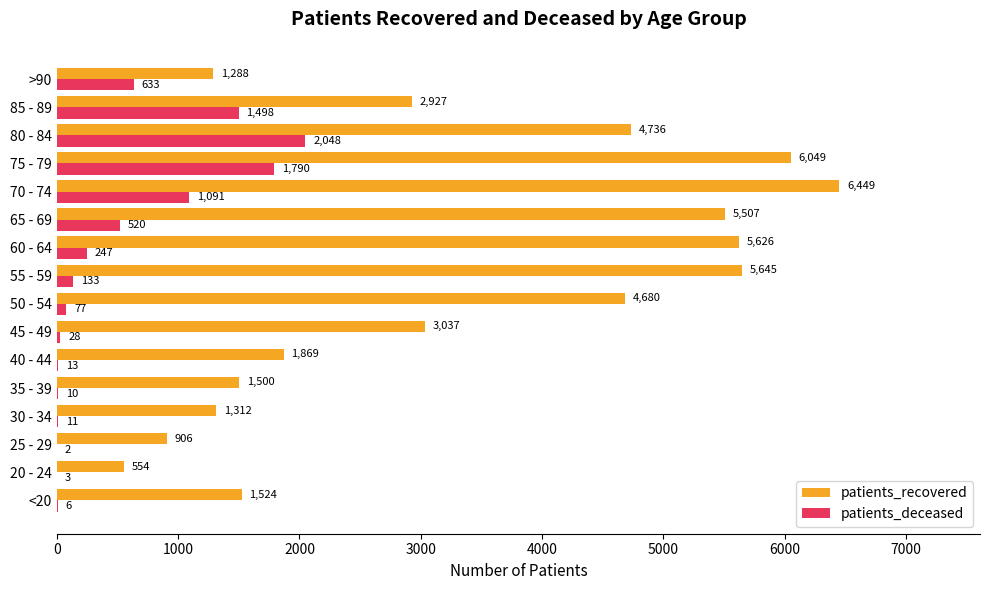

What is the sum of all patients_deceased values?

8110